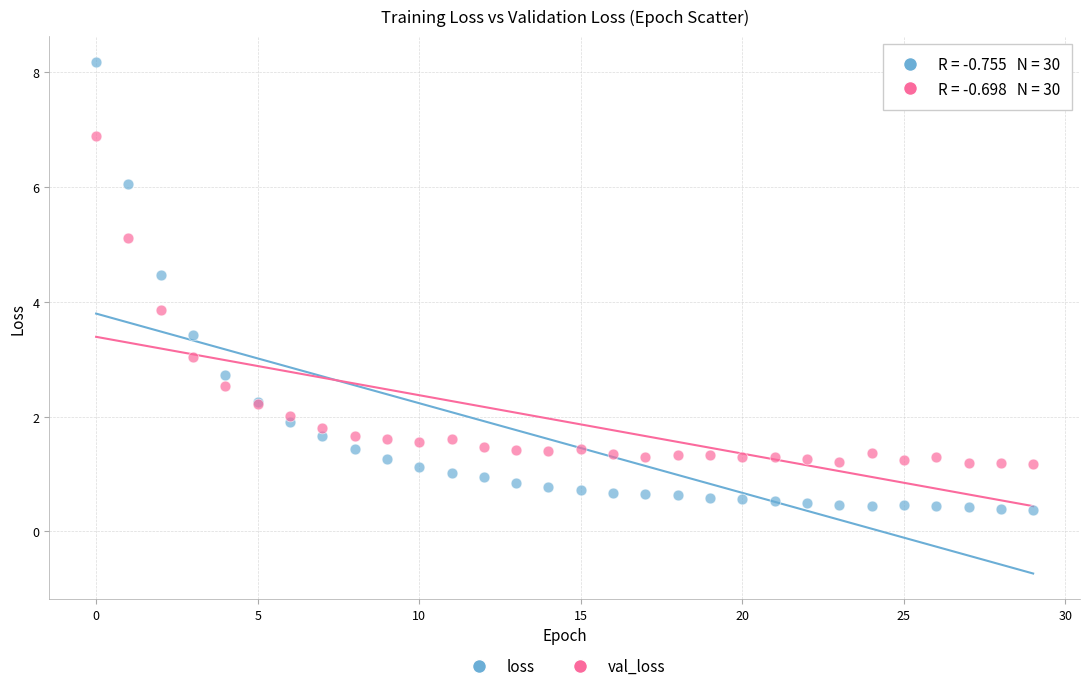

Which series reaches the maximum Y coordinate?

loss